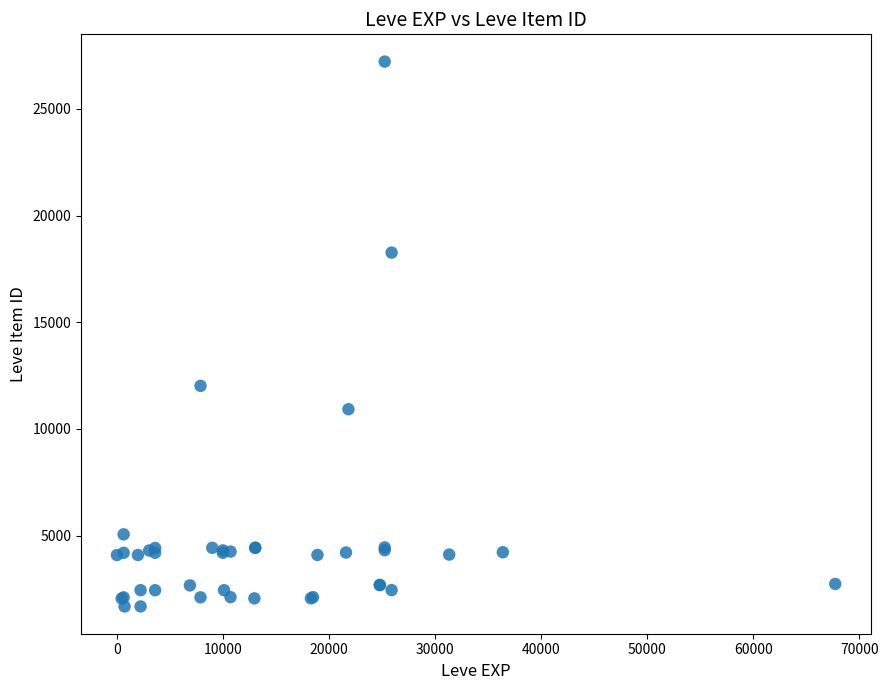

What Y value in the scatter plot is closest to 14448?

12018